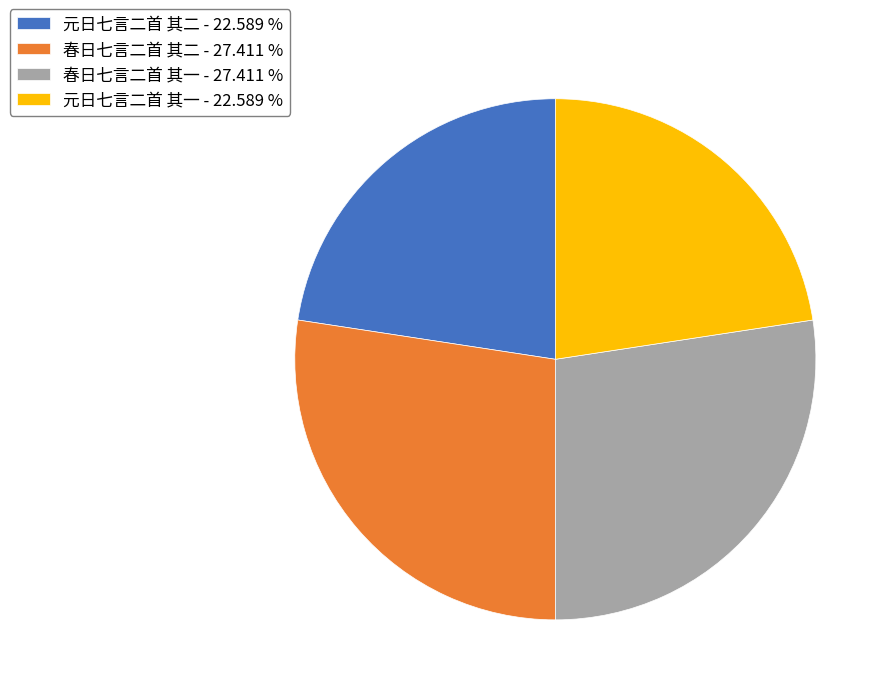

What is the ratio of the value at 元日七言二首 其二 - 22.589 % to the value at 春日七言二首 其一 - 27.411 %?

0.8